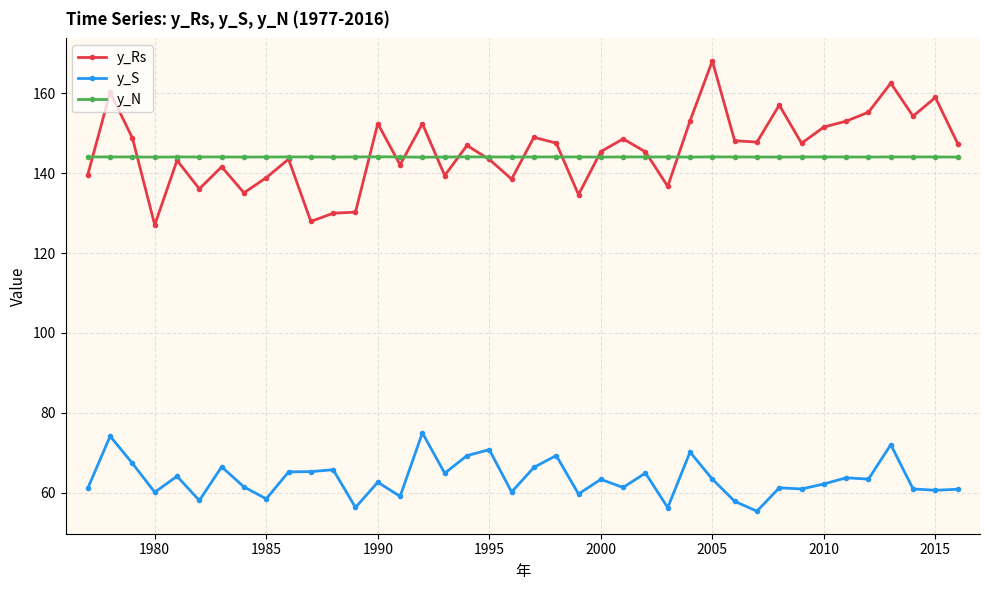

What is the value of the y_N point at the 23rd from the left?

144.0